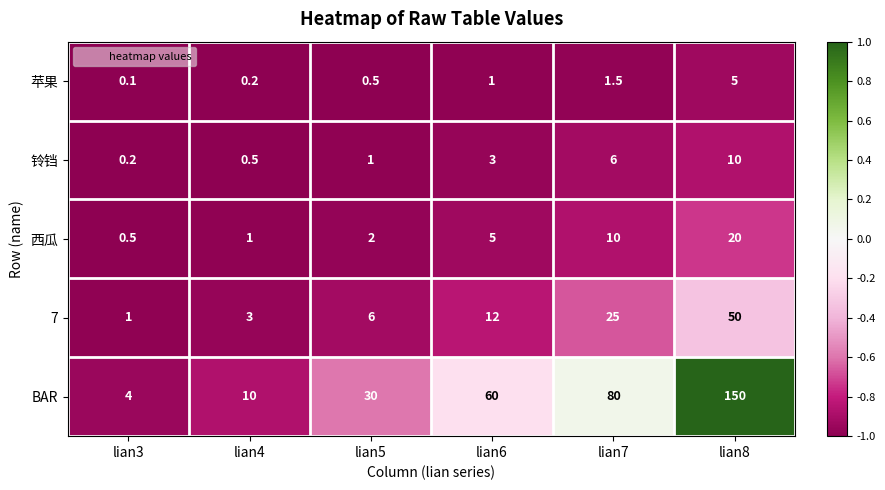

Which series has the widest spread of values?

BAR